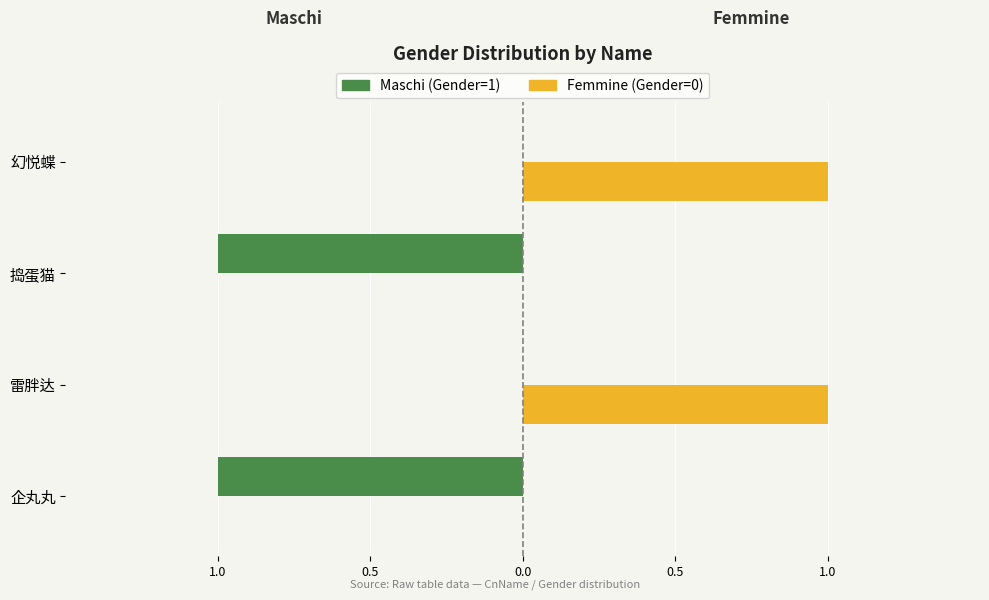

Reading right to left, list all the values displayed in this chart.

Maschi: 0	-1	0	-1
Femmine: 1	0	1	0